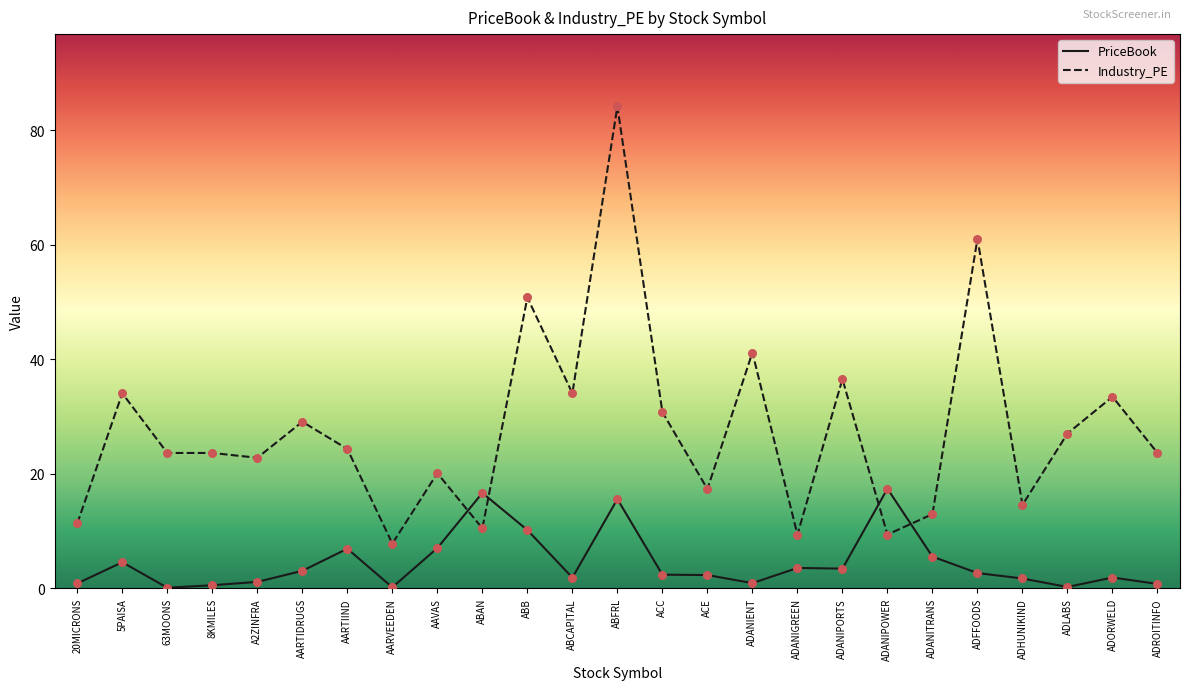

What is the total value across all series at ACC?

33.2